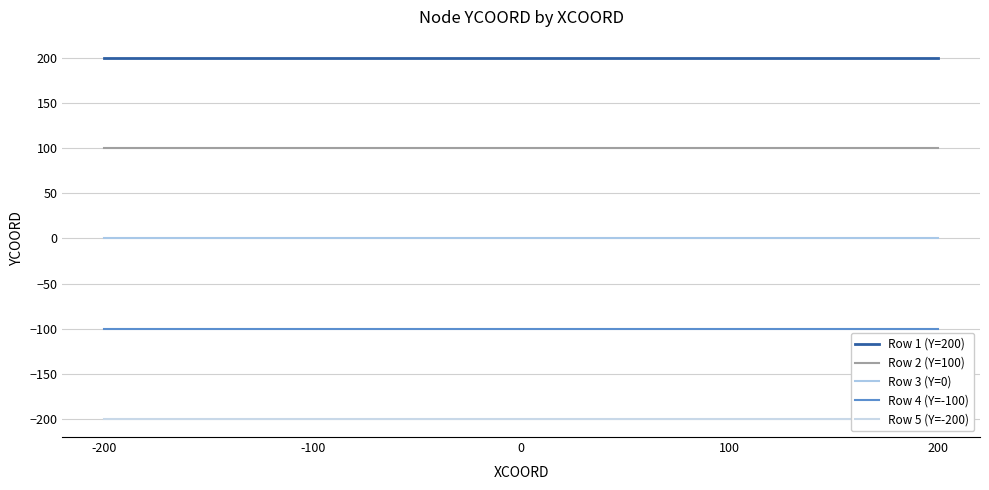

Reading left to right, transcribe all the data shown in this chart.

Row 1 (Y=200): 200	200	200	200	200
Row 2 (Y=100): 100	100	100	100	100
Row 3 (Y=0): 0	0	0	0	0
Row 4 (Y=-100): -100	-100	-100	-100	-100
Row 5 (Y=-200): -200	-200	-200	-200	-200